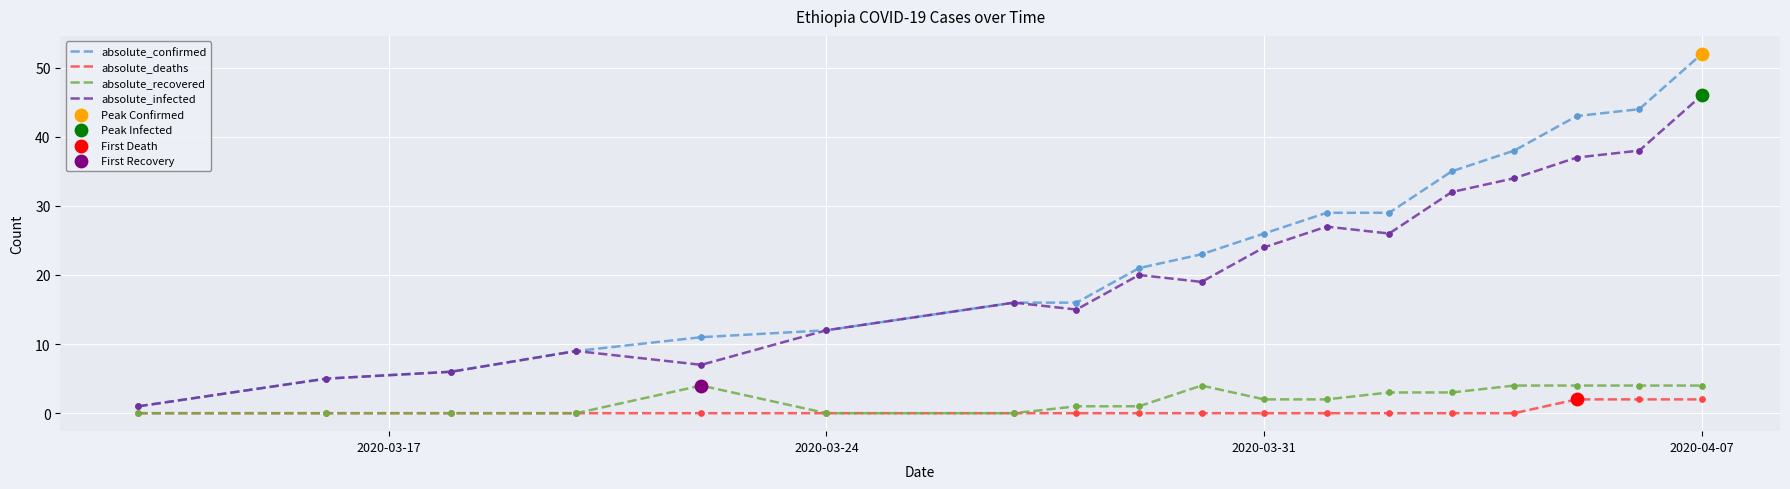

At how many categories does at least one series exceed 7?

15